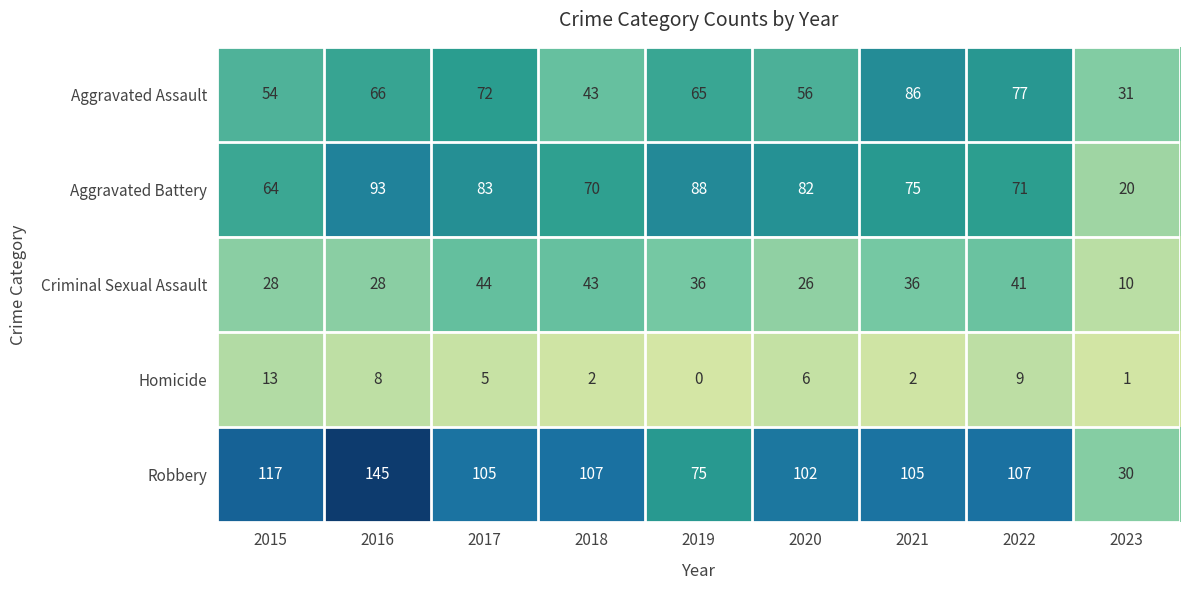

At which label does Robbery first exceed 105?

2015